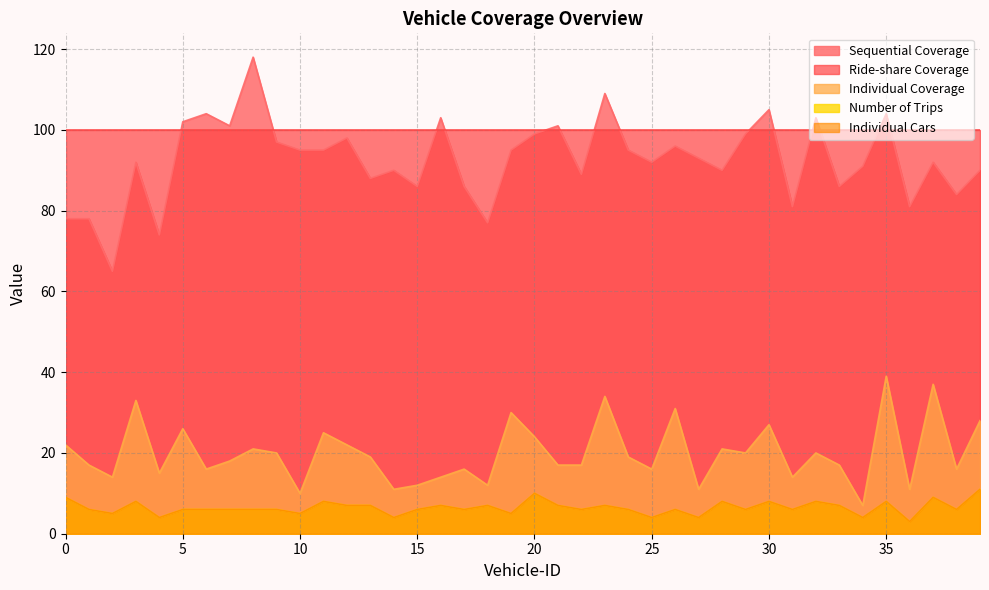

In Individual Coverage, how many points are higher than both neighbors (excluding endpoints)?

13